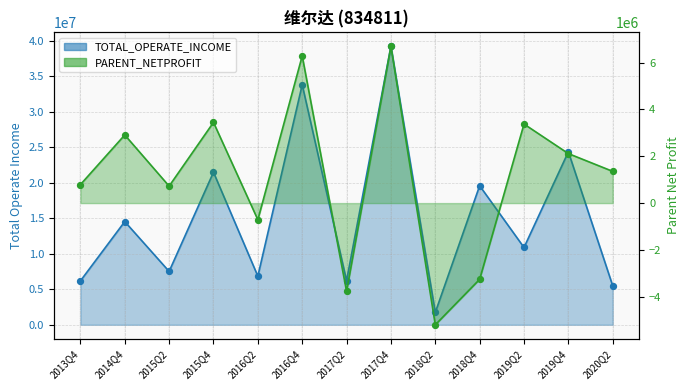

At how many categories does at least one series exceed 32493964?

2